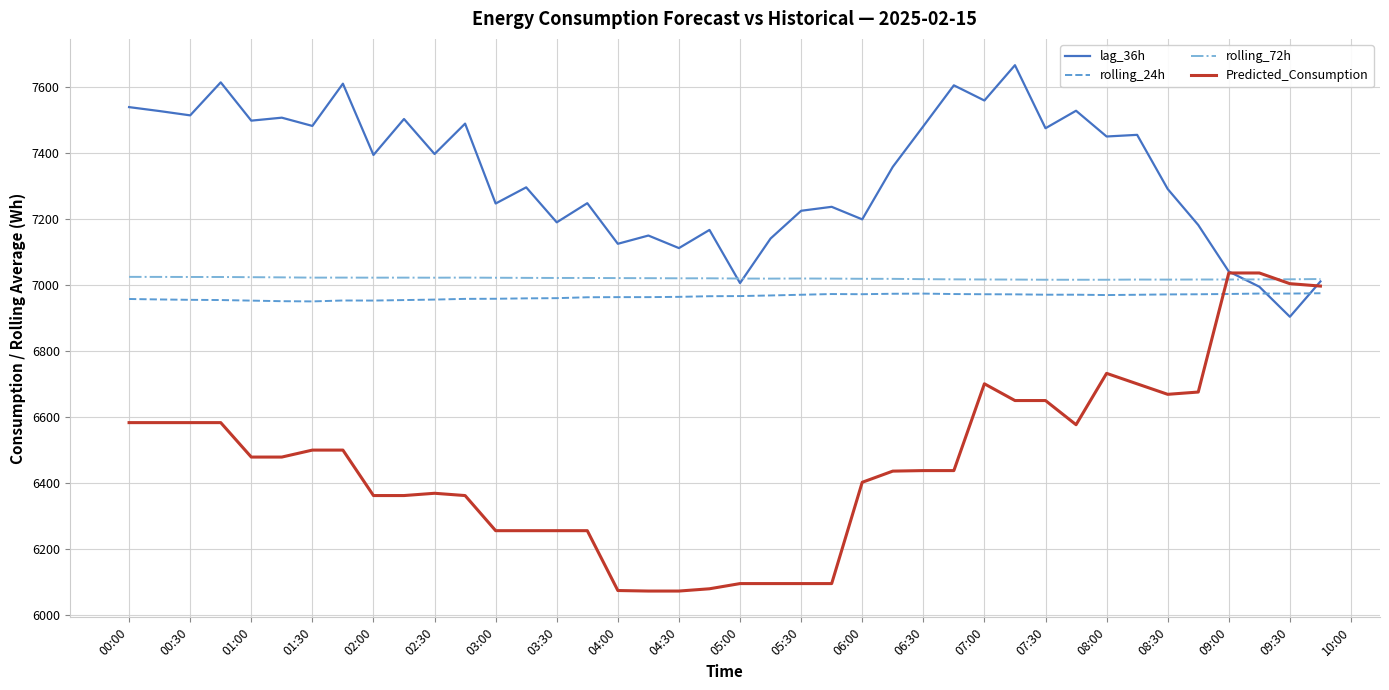

True or false: Predicted_Consumption and rolling_24h intersect in this chart.

True